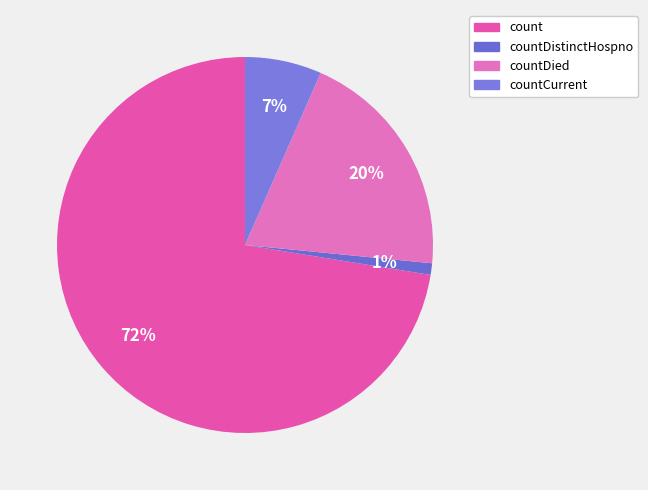

Which category accounts for the majority?

count